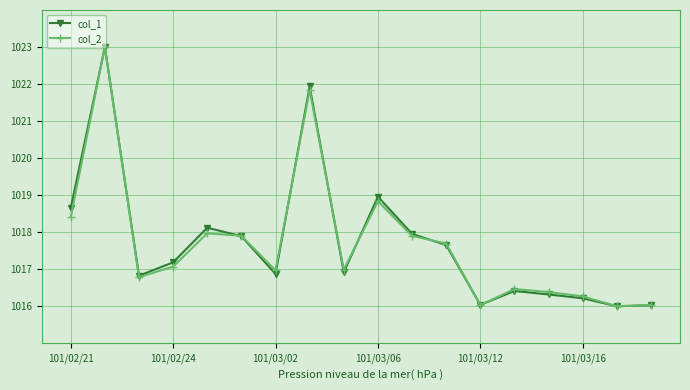

What is the lowest value of the col_2 series?

1016.0